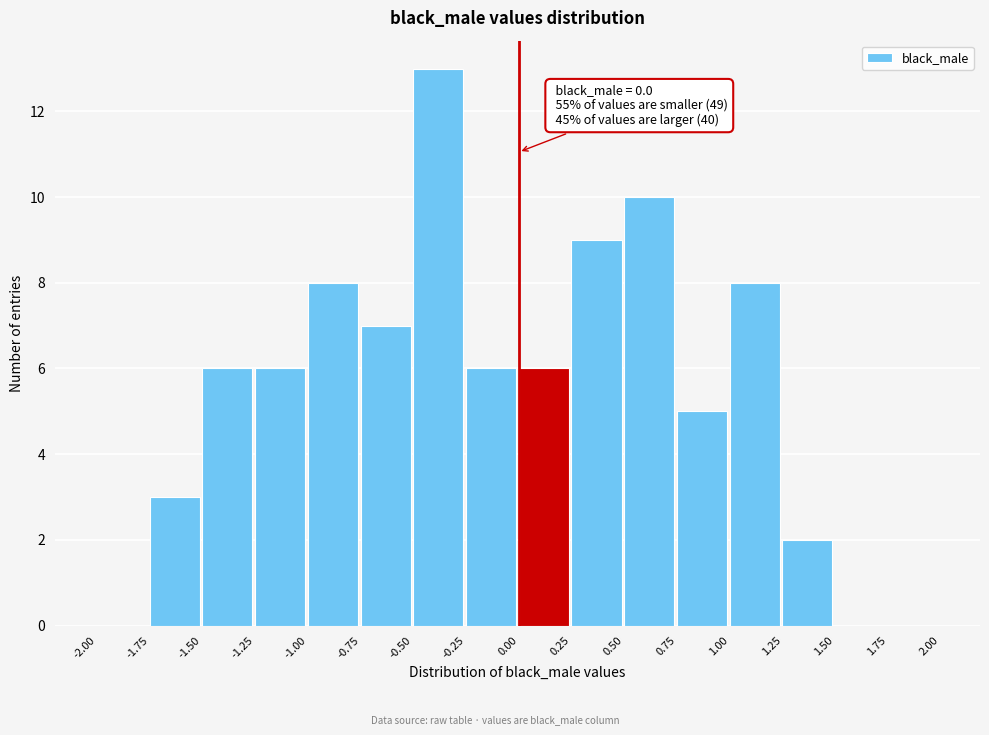

Over which range of the x-axis is the bar tallest?

-0.50 to -0.25